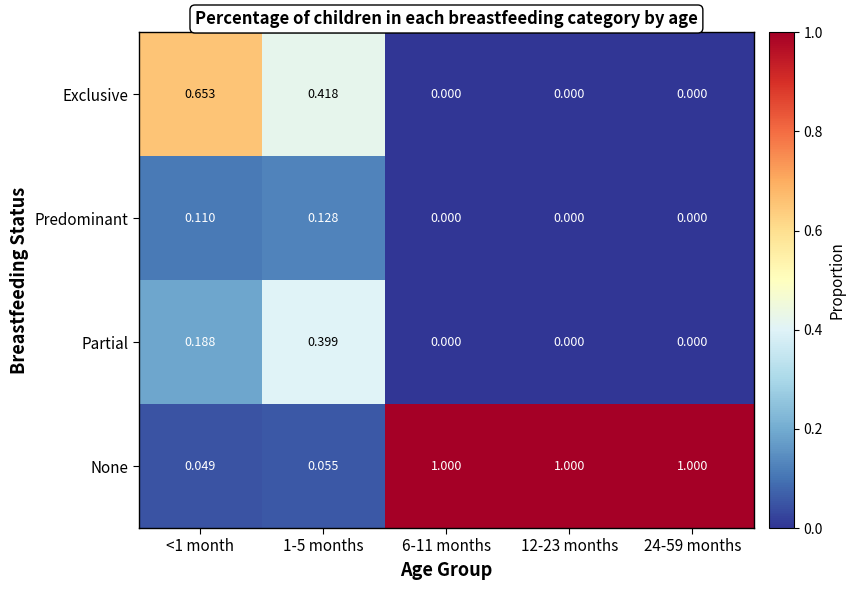

Rank the series at 1-5 months from lowest to highest value.

None, Predominant, Partial, Exclusive